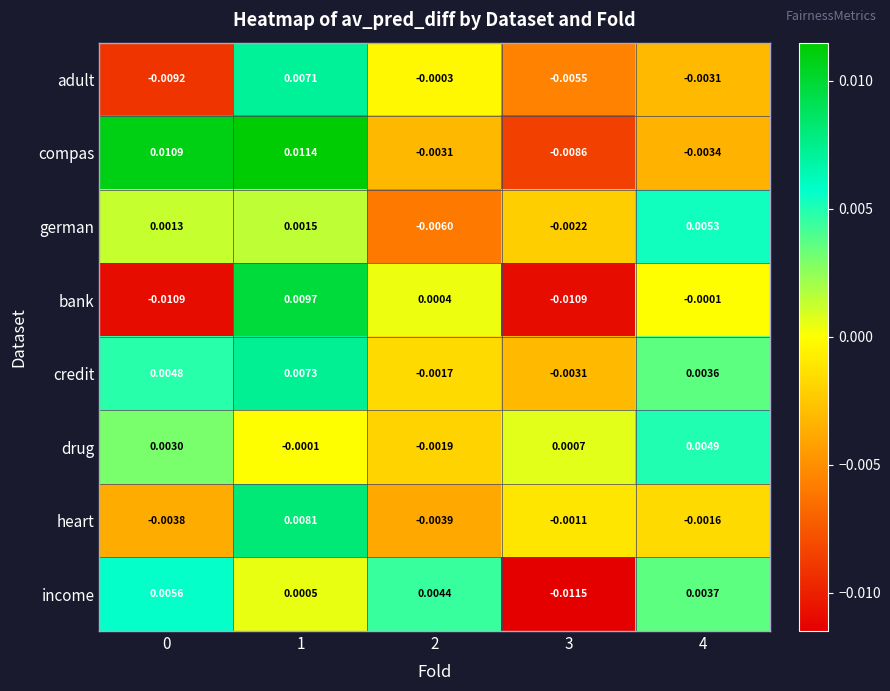

Is the value of bank at 0 greater than the value of adult at 3?

No